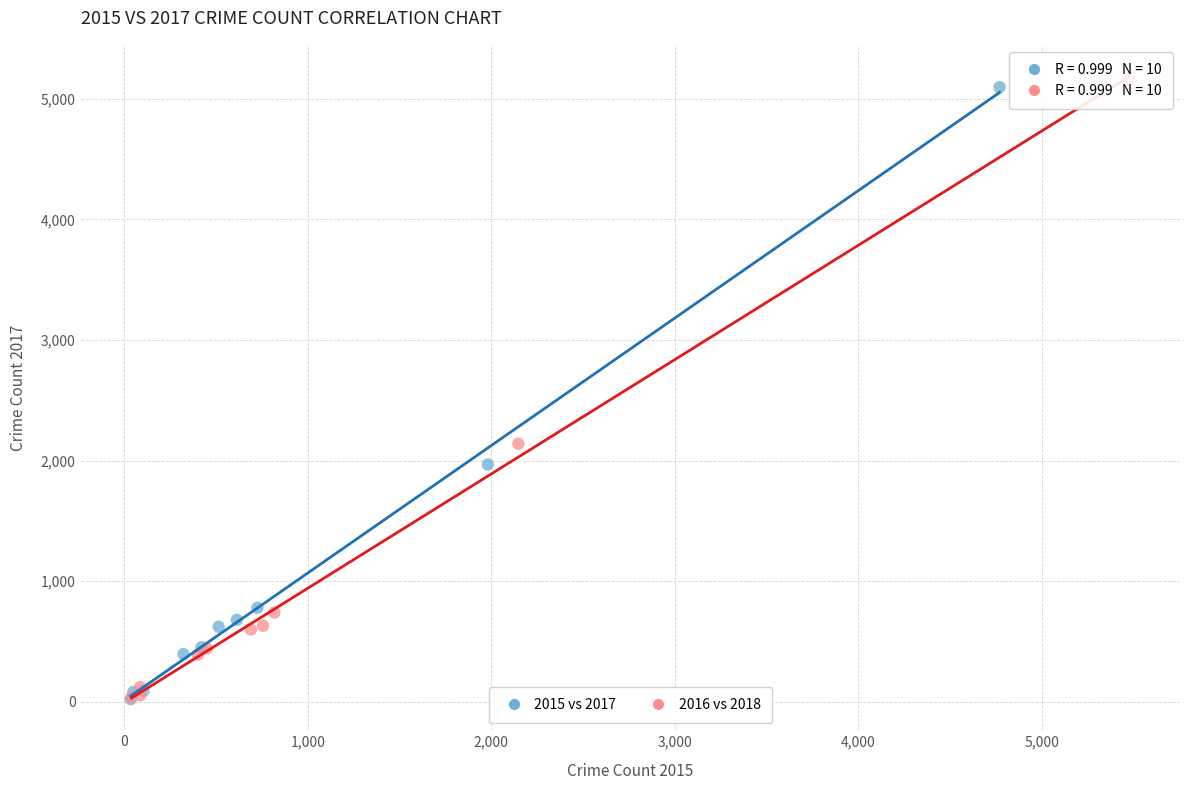

Which series has the widest spread of Y values?

2016 vs 2018